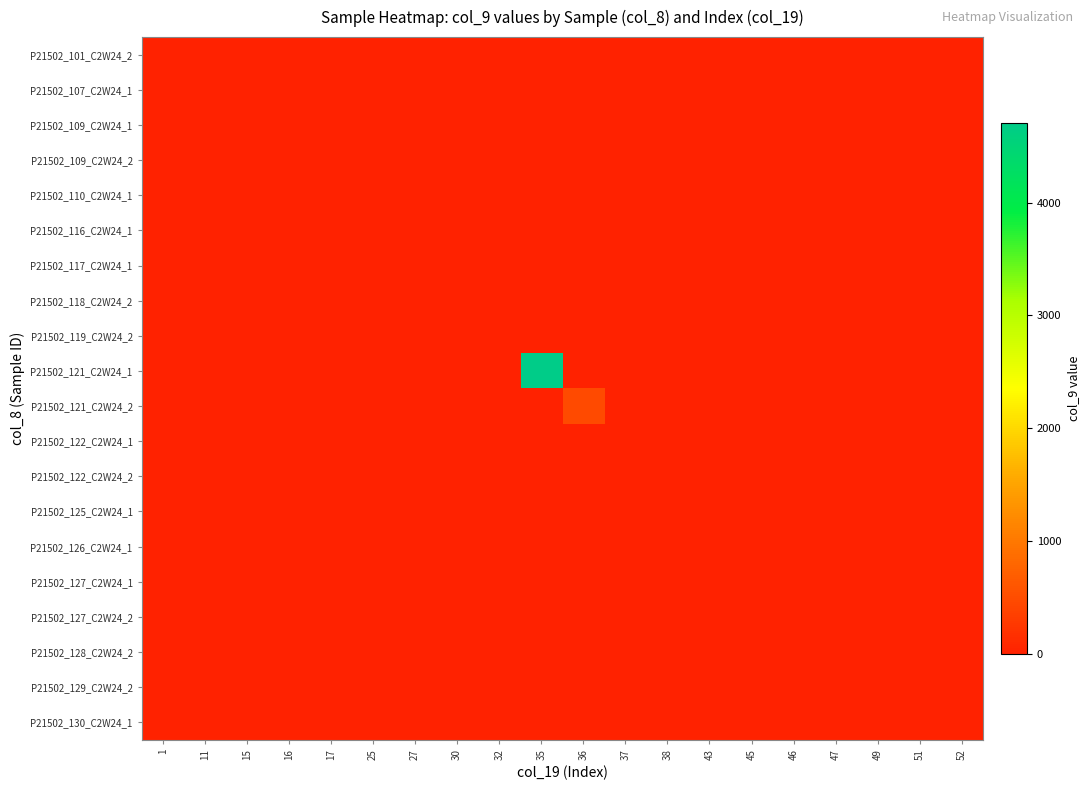

Which category has the highest value across all series?

35